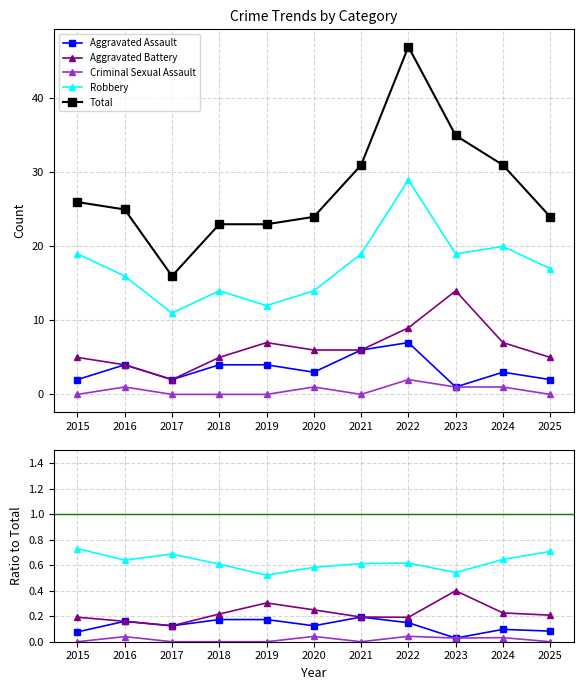

How many Criminal Sexual Assault values are between 0 and 1?

11